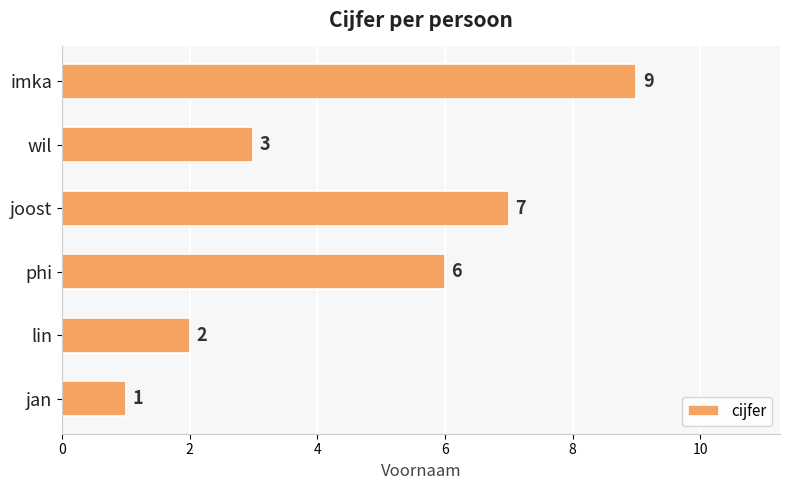

What is the smallest value displayed?

1